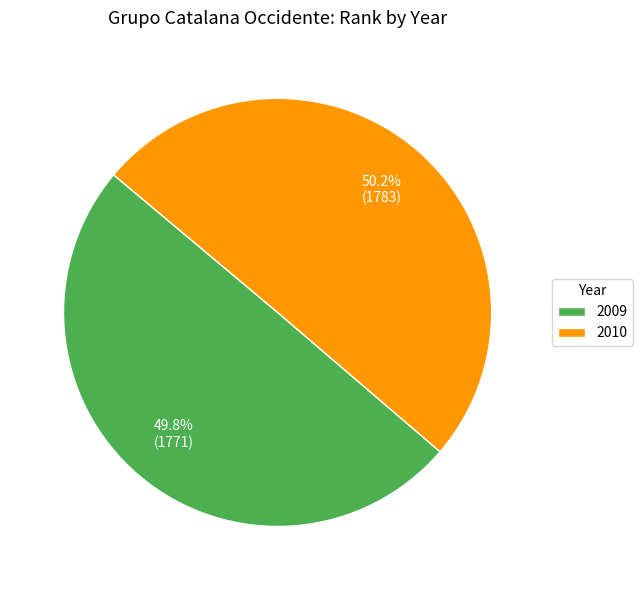

Combined, what portion of the pie is 2009 and 2010?

100.0%